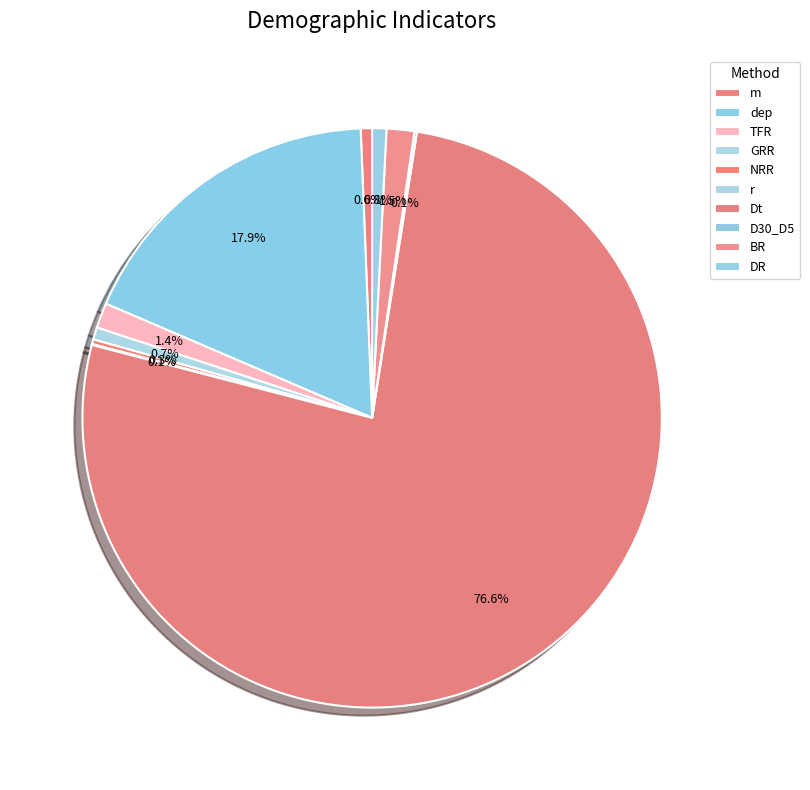

To the nearest percent, what percentage of the pie is dep?

18%